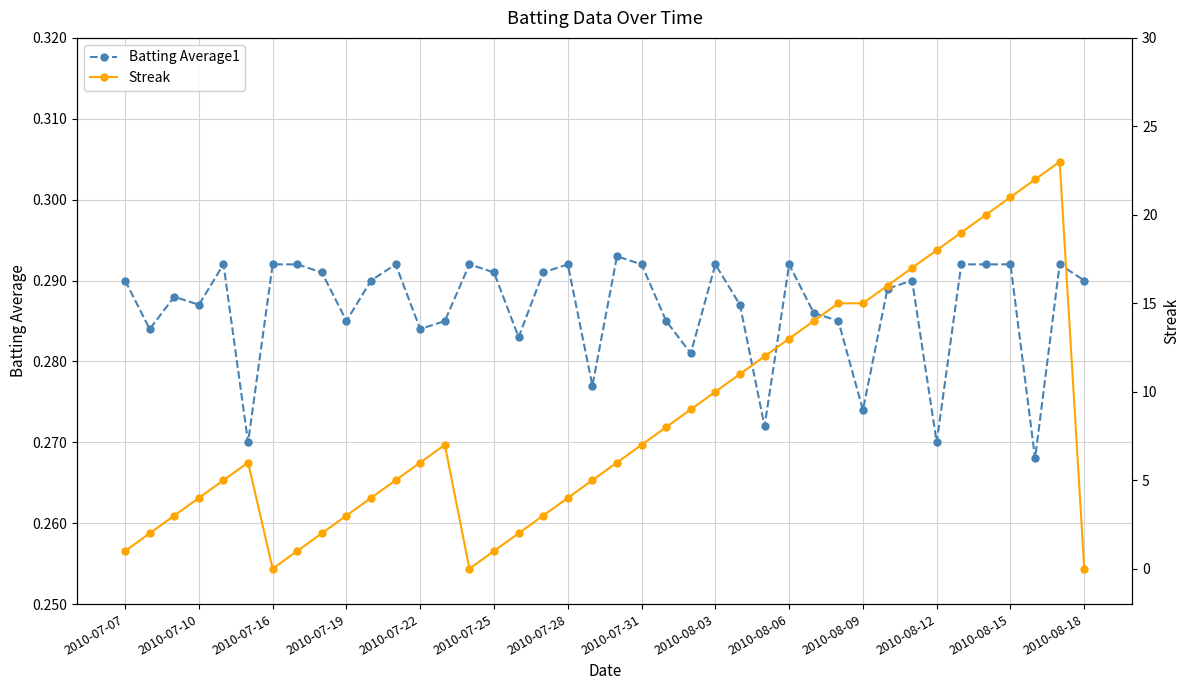

What is the sum of all Batting Average1 values?

11.5